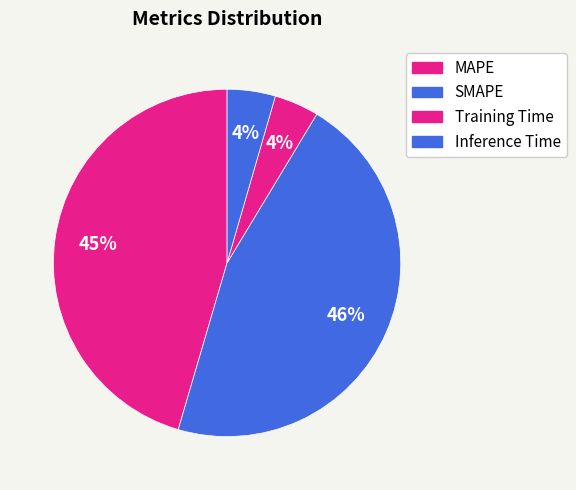

How many segments does this pie chart have?

4